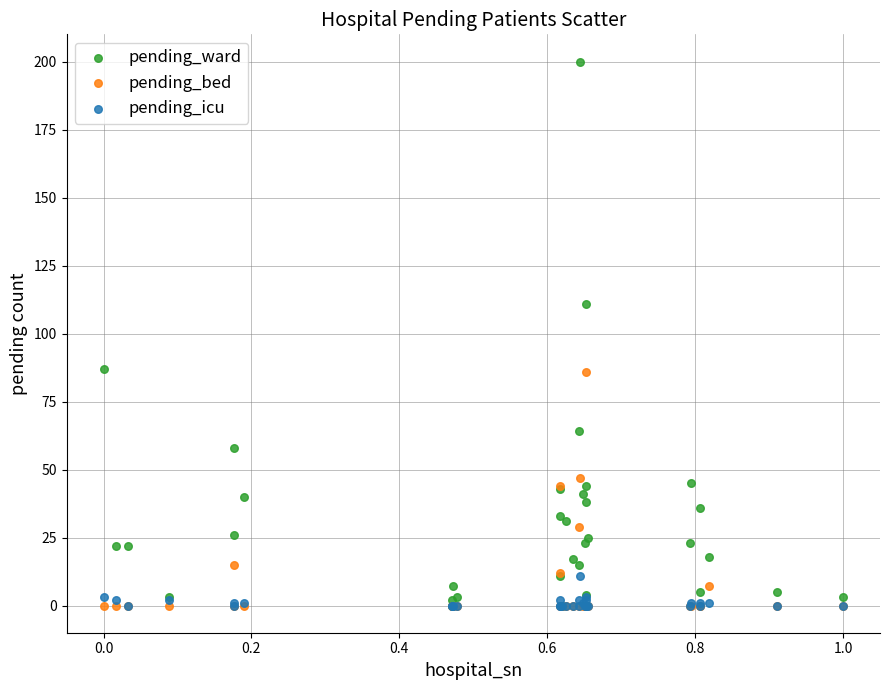

What are all the series names shown in the legend?

pending_ward, pending_bed, pending_icu